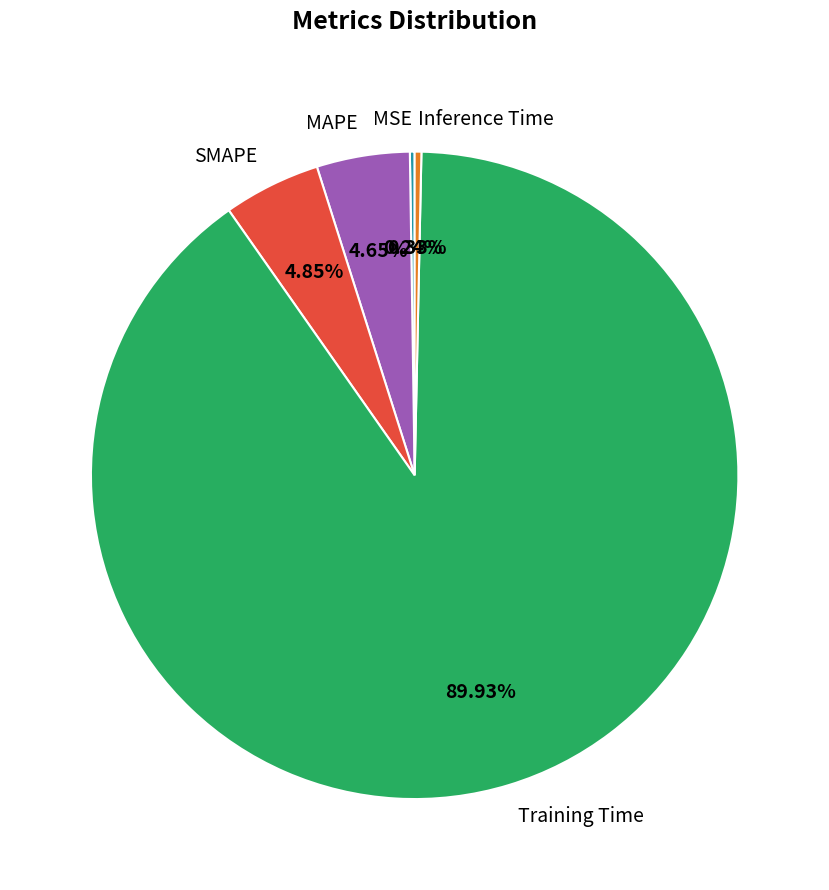

What is the total percentage of Inference Time and Training Time?

90.3%